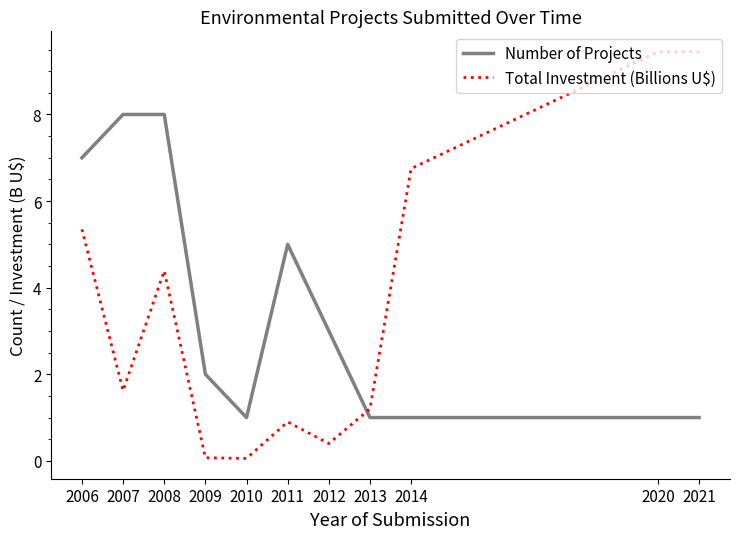

How many interior local valleys does the Total Investment (Billions U$) series have?

3